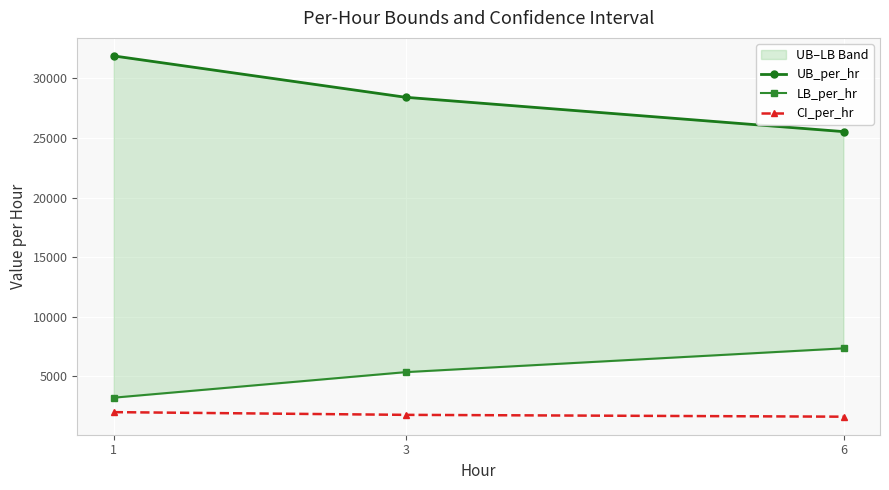

Reading left to right, transcribe all the data shown in this chart.

UB_per_hr: 31888.5	28418.1	25536.9
LB_per_hr: 3208.6	5351.6	7348.7
CI_per_hr: 1994.6	1766.6	1612.9